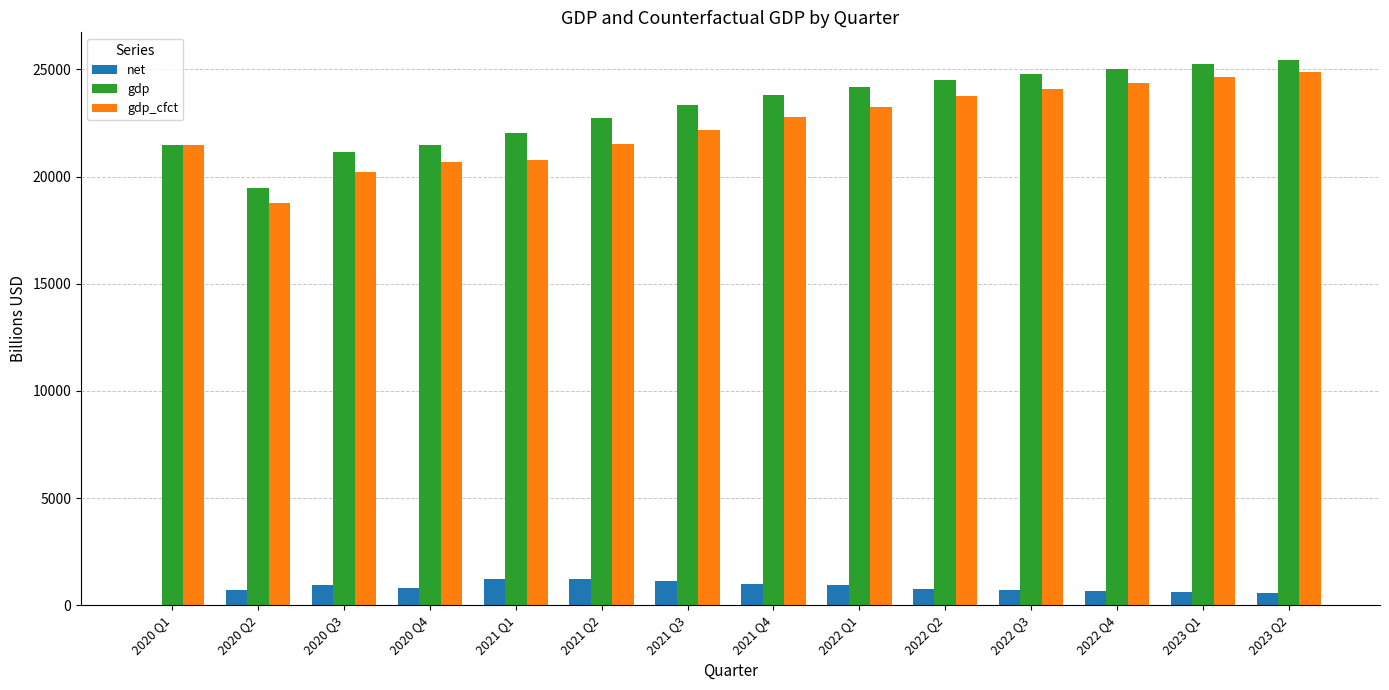

The gdp_cfct series shows 20670.3 at 2020 Q4. True or false?

True